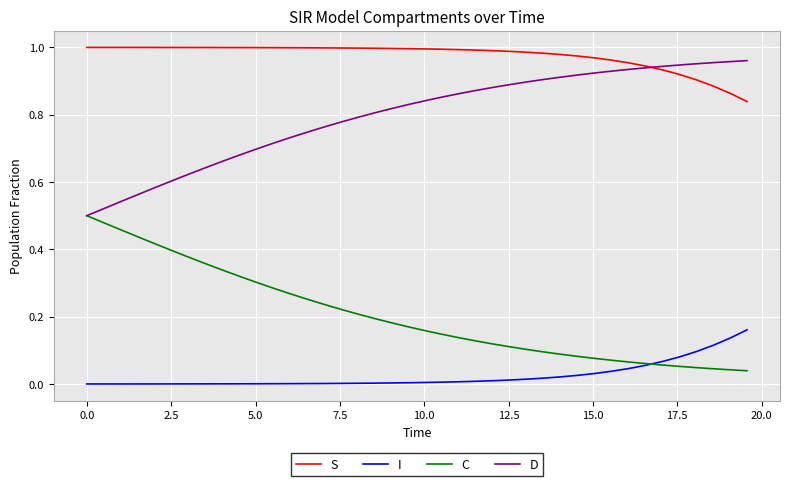

True or false: C and S cross at least once.

False